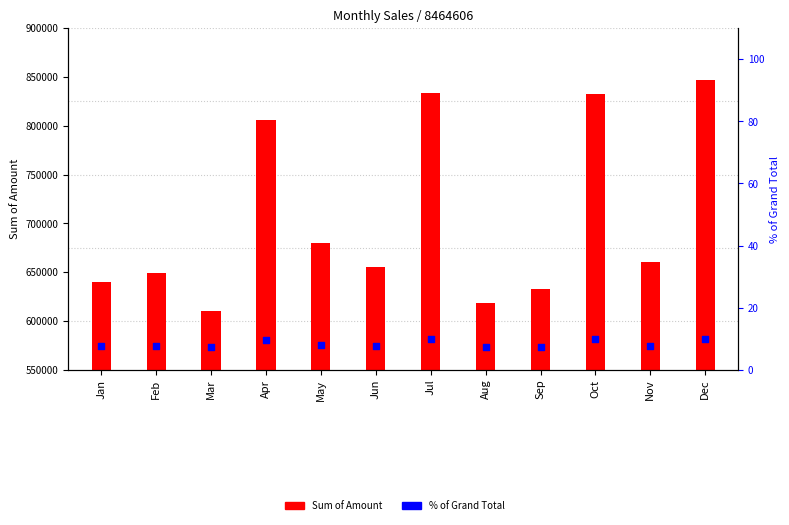

Which has a higher value, Dec or Aug?

Dec